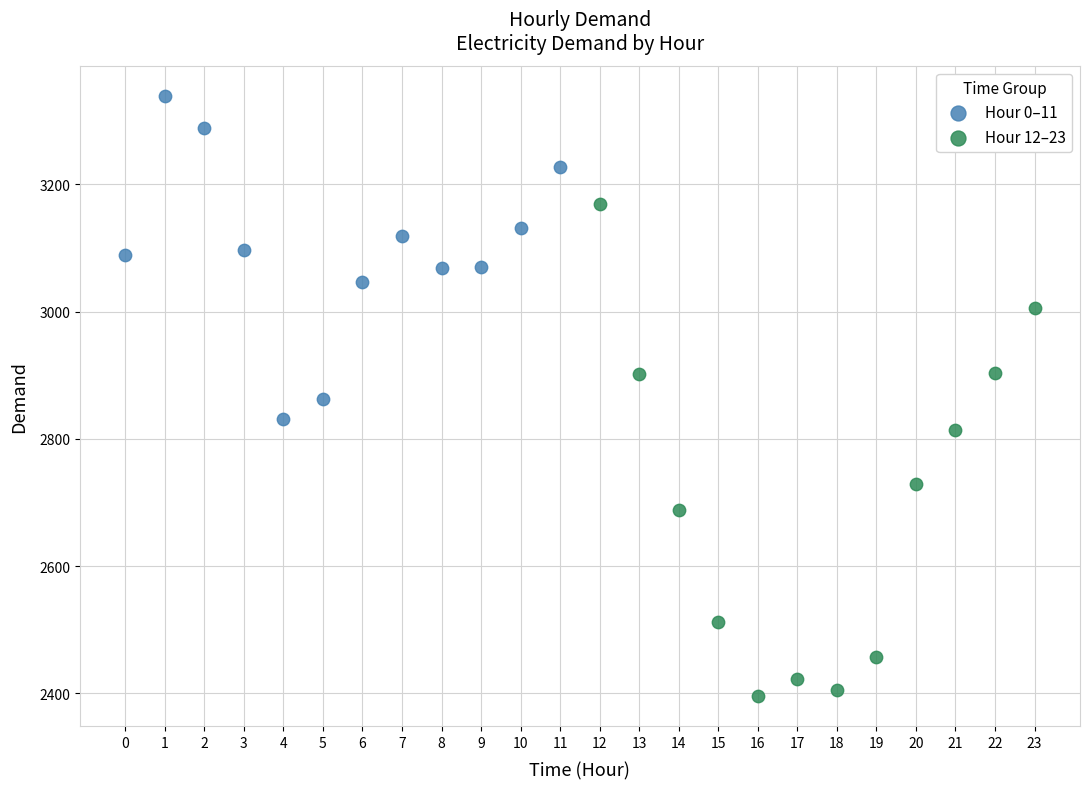

Which series reaches the minimum Y coordinate?

Hour 12–23